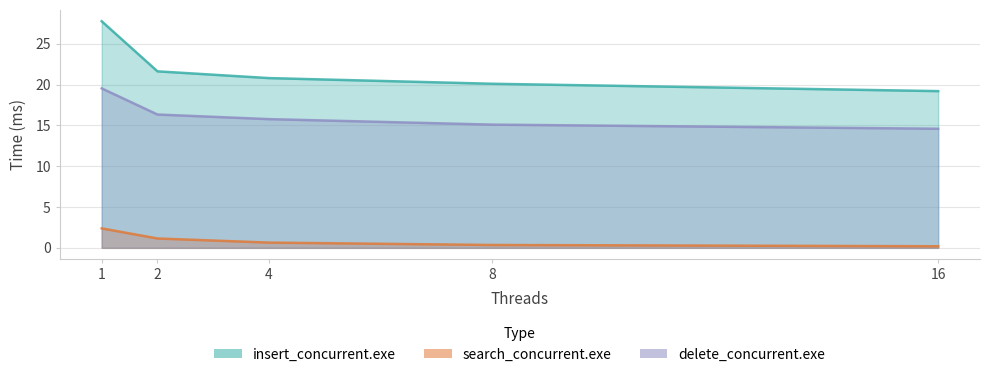

True or false: delete_concurrent.exe has more than 2 points higher than both neighbors.

False